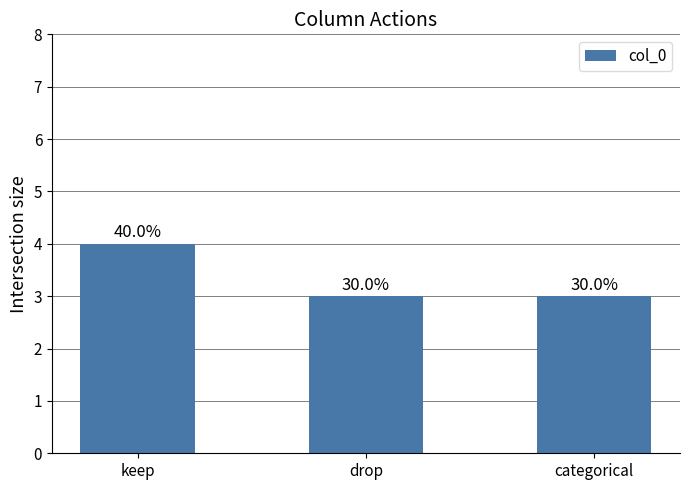

What is the difference between the maximum and minimum values?

1